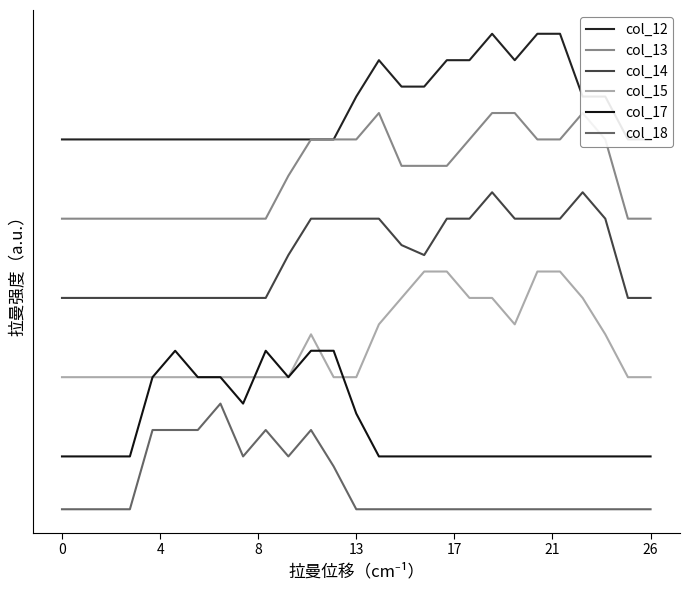

Rank the series by their average value, from lowest to highest.

col_18, col_17, col_15, col_14, col_13, col_12